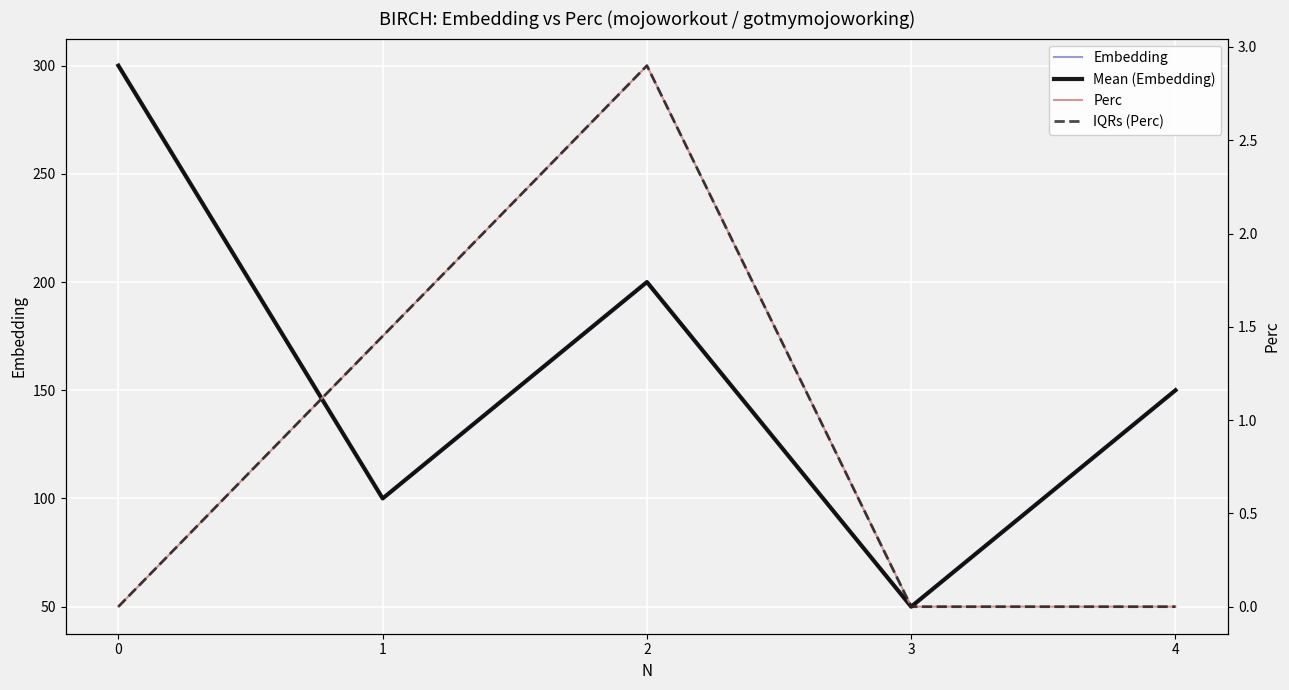

Which series has the widest spread of values?

Embedding